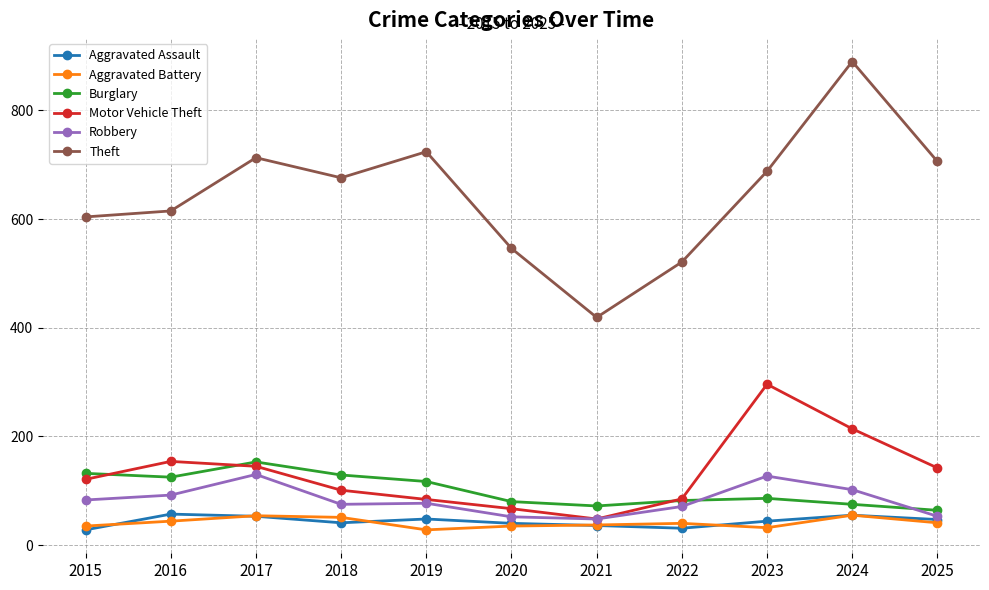

True or false: Aggravated Battery and Burglary cross at least once.

False